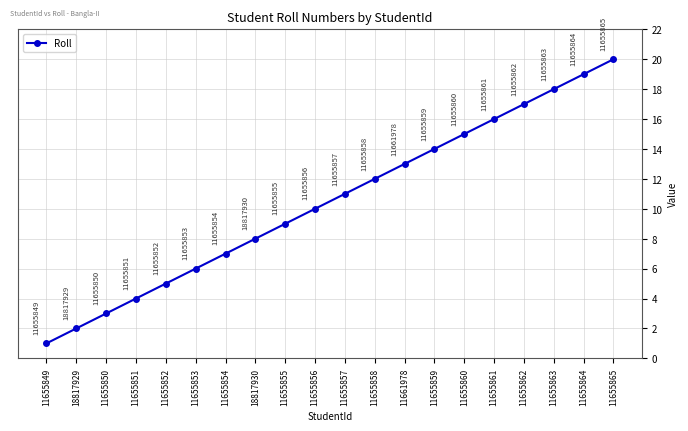

What is the difference between the maximum and second lowest values?

18